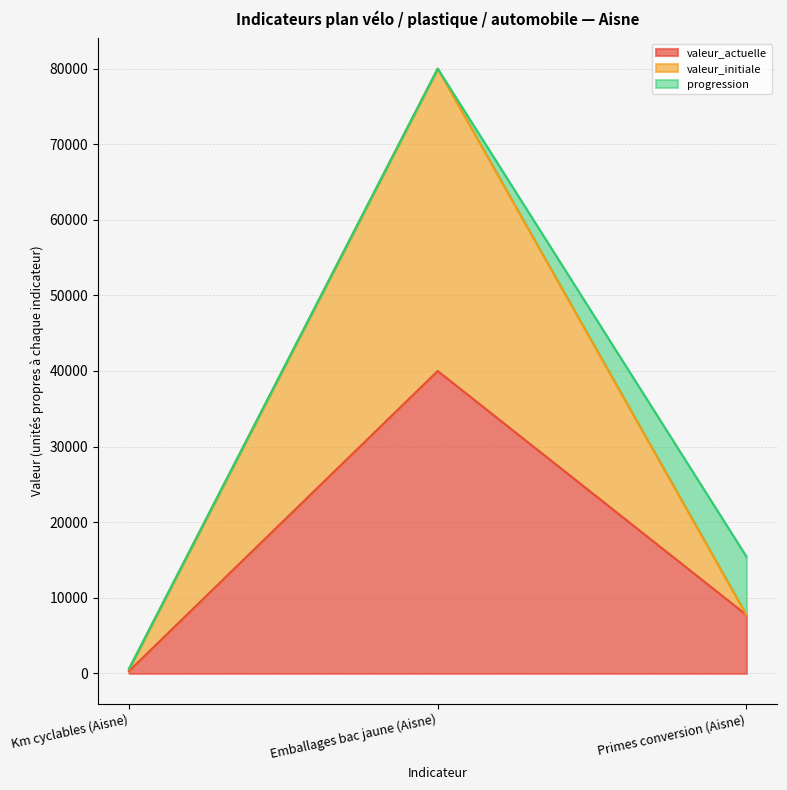

What is the average value of the valeur_actuelle series?

16007